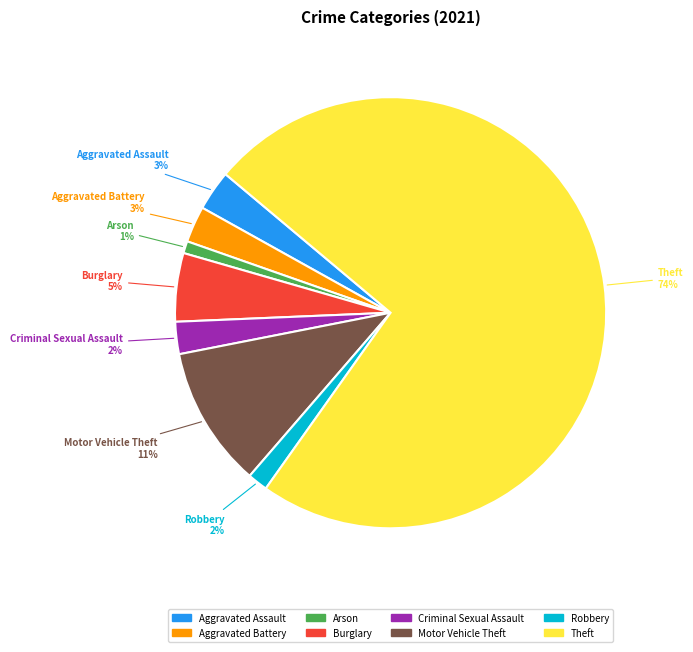

What percentage is the Arson slice, to the nearest percent?

1%